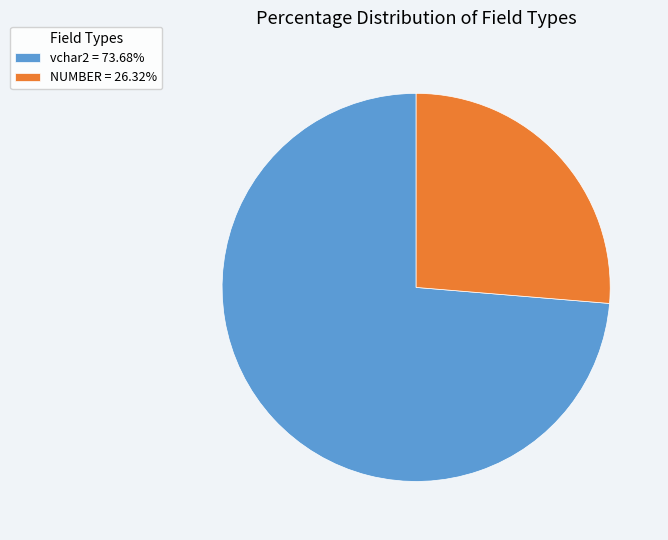

Is there a majority slice in this chart?

Yes